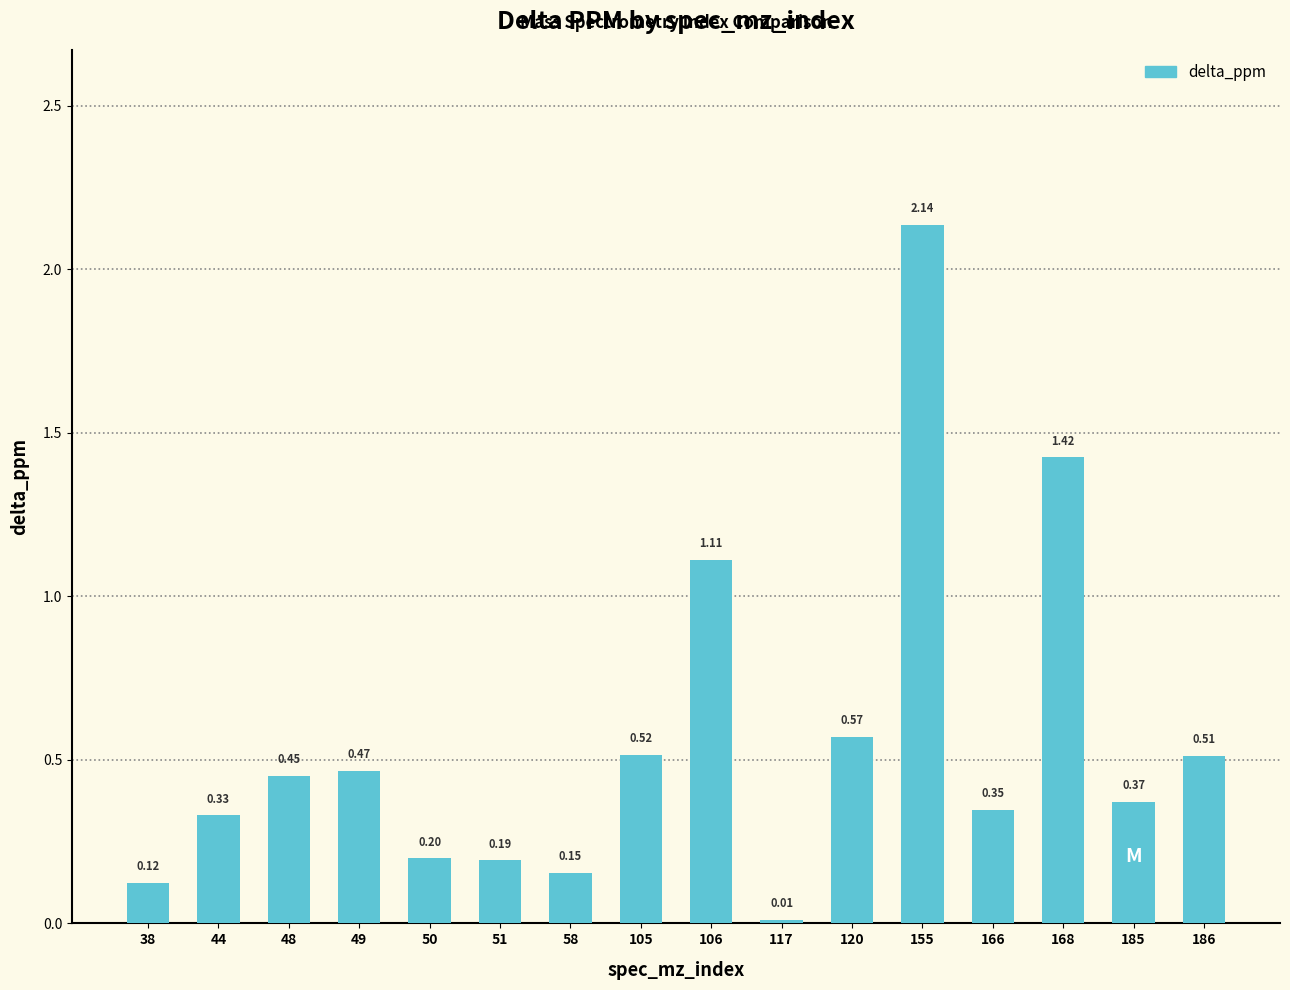

The chart shows a value of 0.3 at 105. True or false?

False